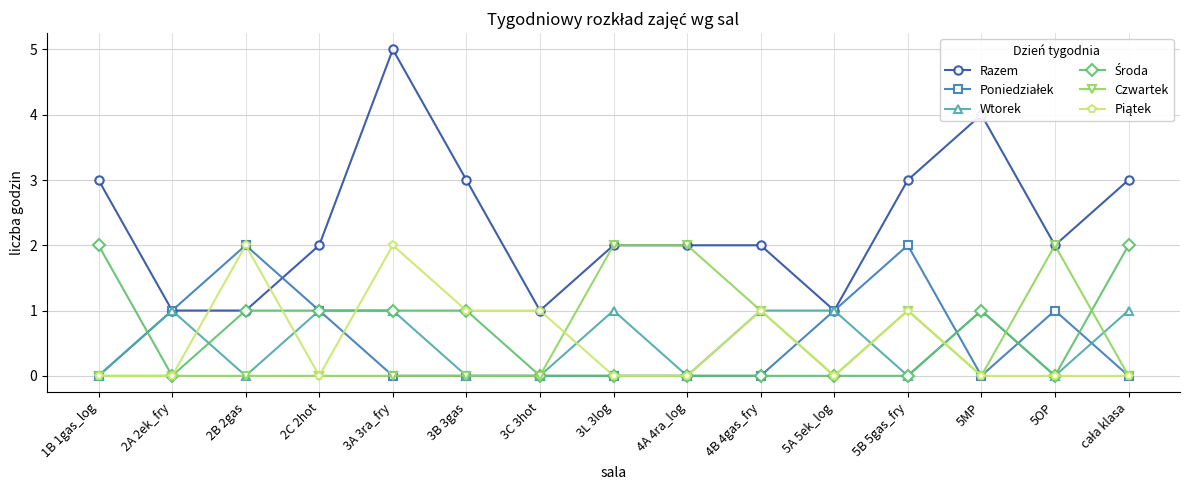

What is the greatest value displayed?

5